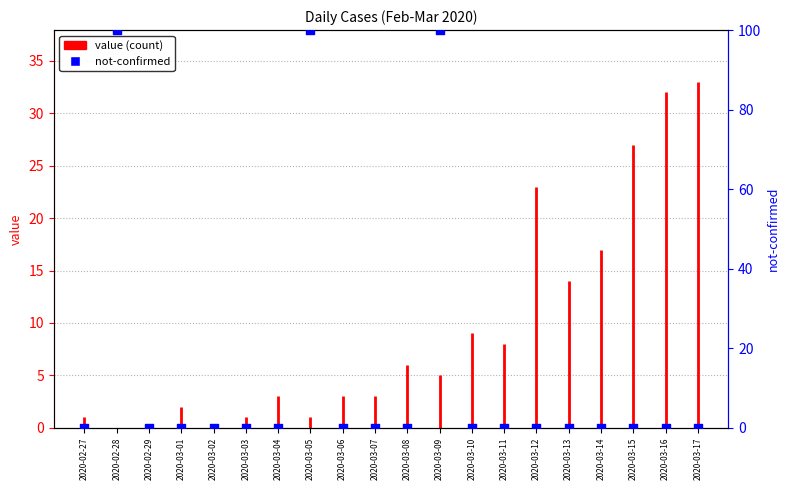

What is the change in value from 2020-03-07 to 2020-03-09?

+100